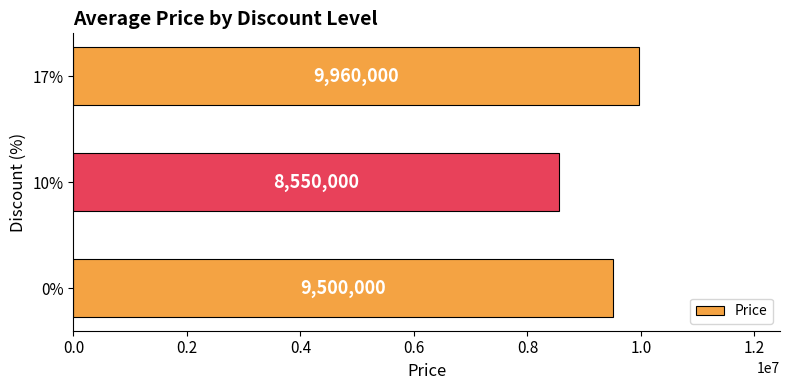

What is the smallest value displayed?

8550000